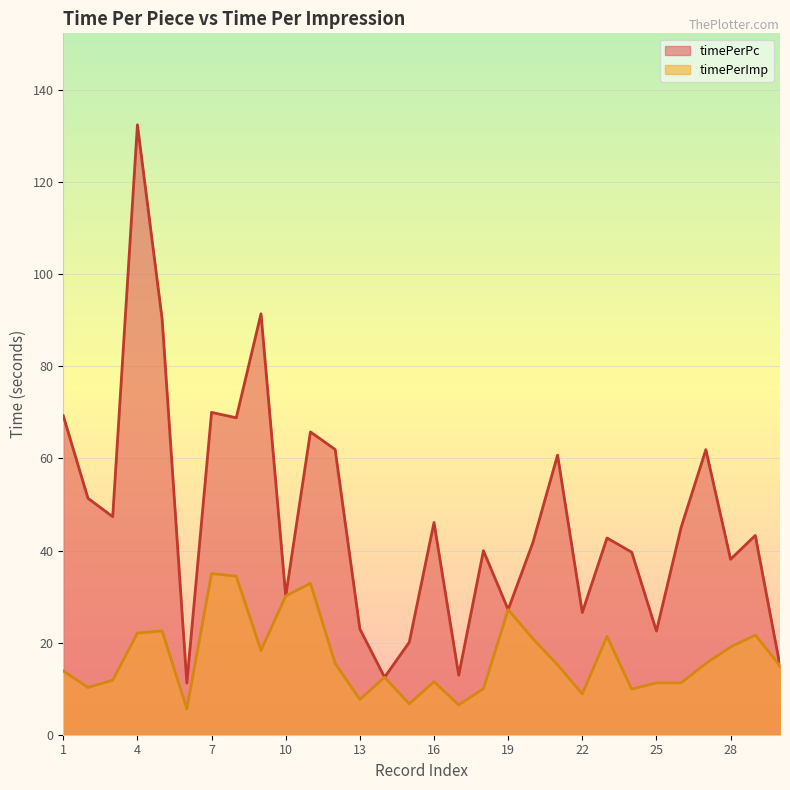

In timePerImp, how many points are higher than both neighbors (excluding endpoints)?

8